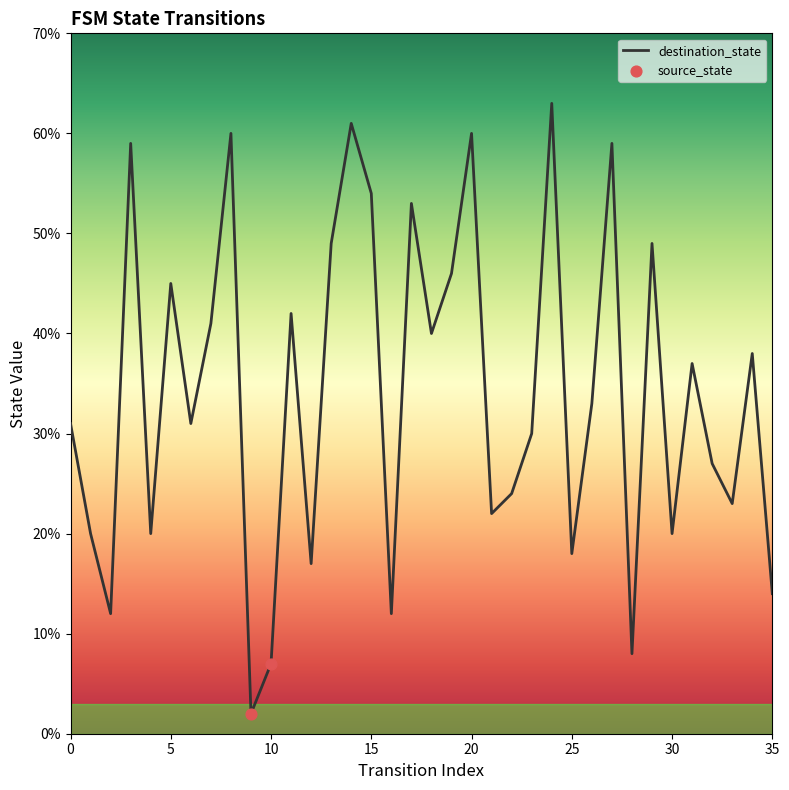

What is the maximum value shown in the chart?

63